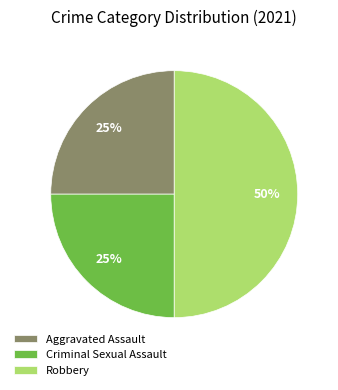

To the nearest percent, what percentage of the pie is Criminal Sexual Assault?

25%